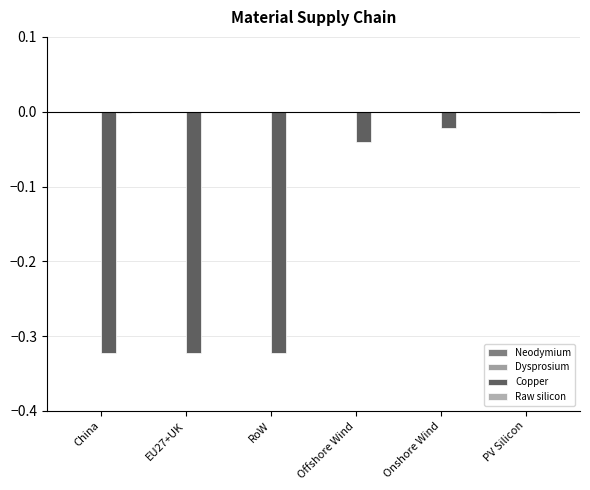

How many data points does each series have?

6